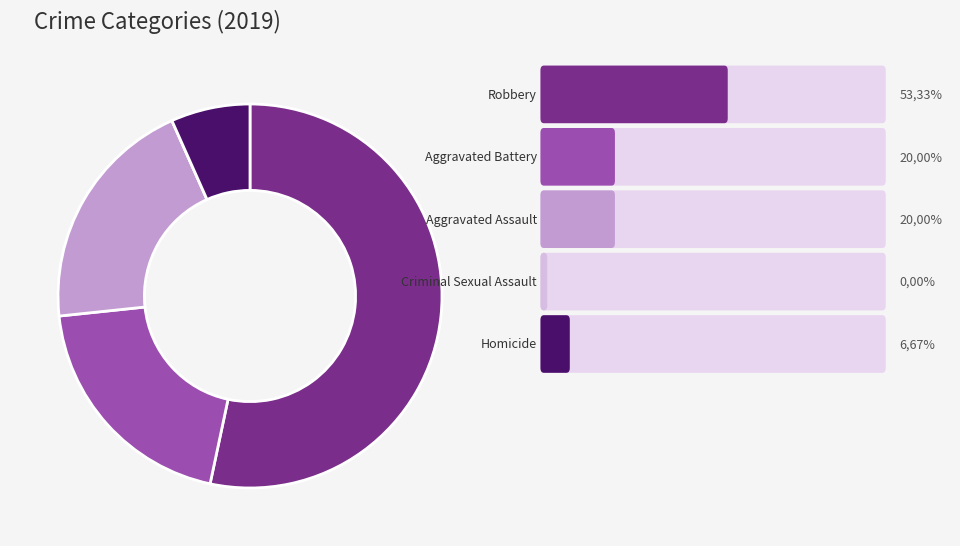

Is there any slice that represents more than half of the pie?

Yes